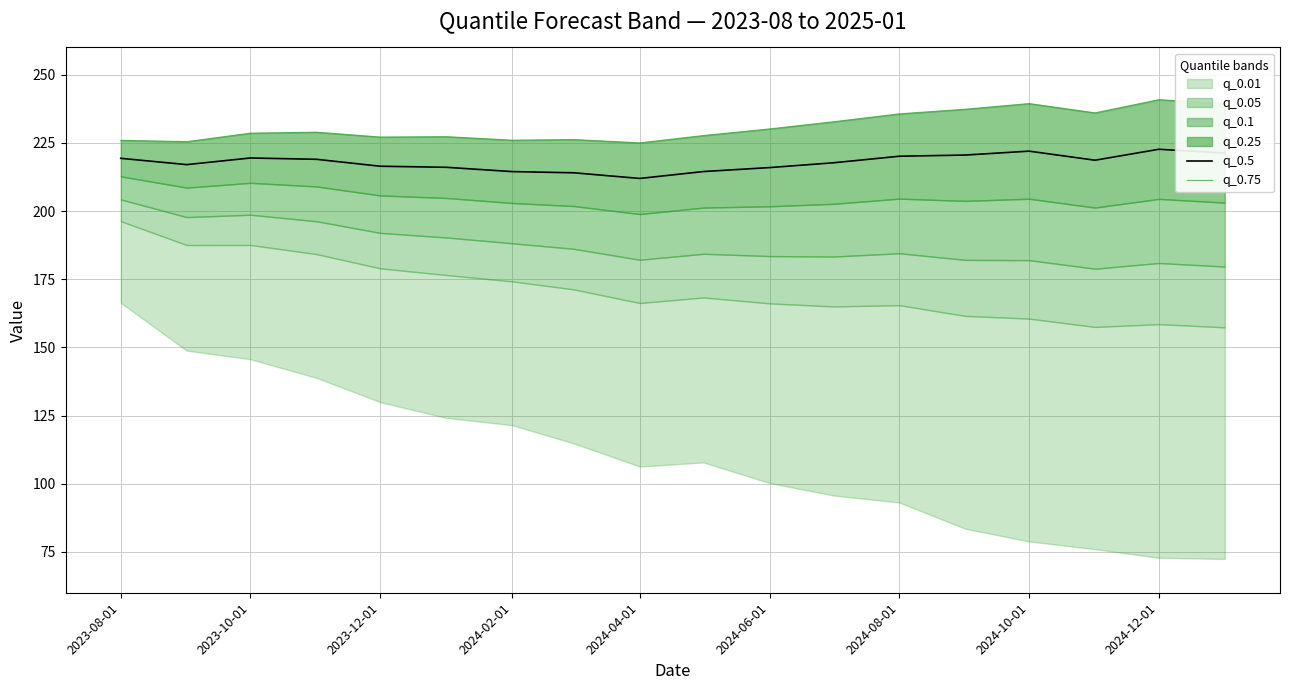

True or false: q_0.5 has more than 0 points higher than both neighbors.

True